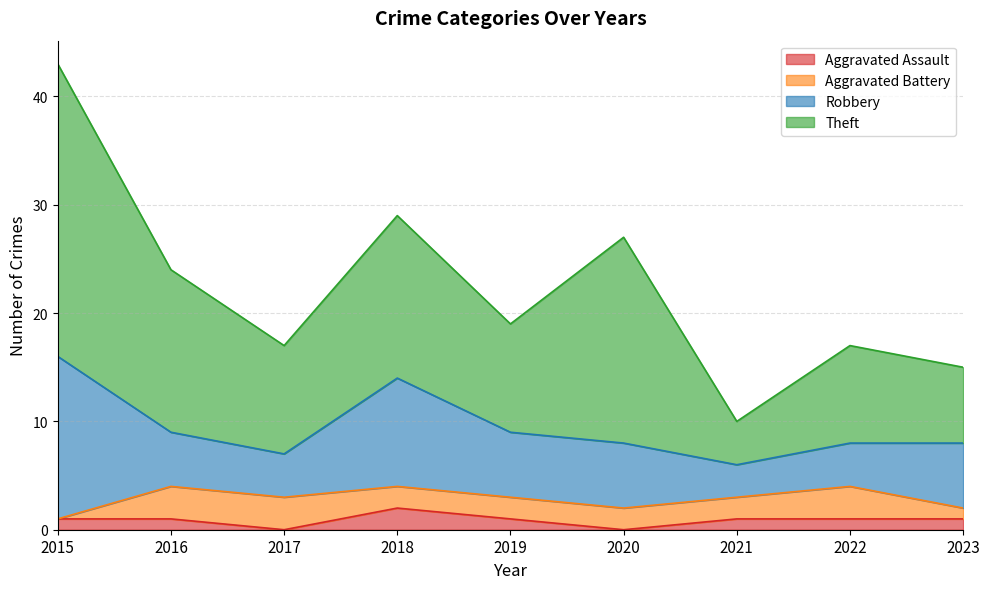

The Theft series shows 26 at 2016. True or false?

False